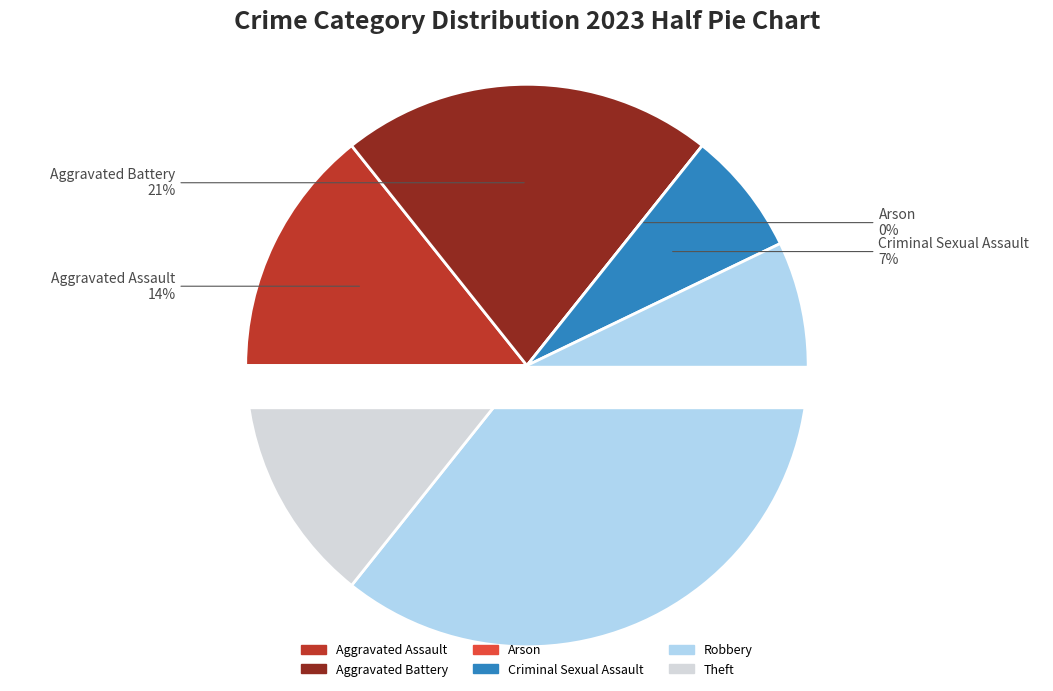

To the nearest percent, what is the average slice percentage?

17%